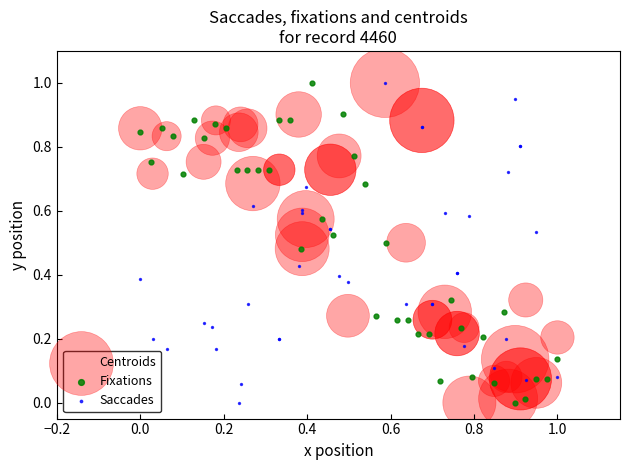

What are all the series names shown in the legend?

Centroids, Fixations, Saccades